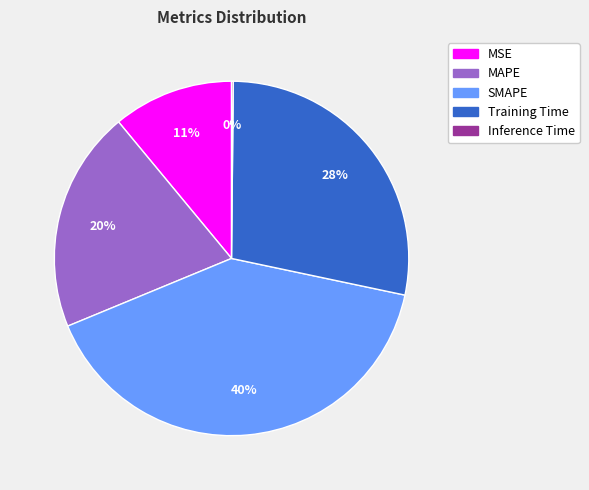

To the nearest percent, what is the combined percentage of SMAPE and Training Time?

69%